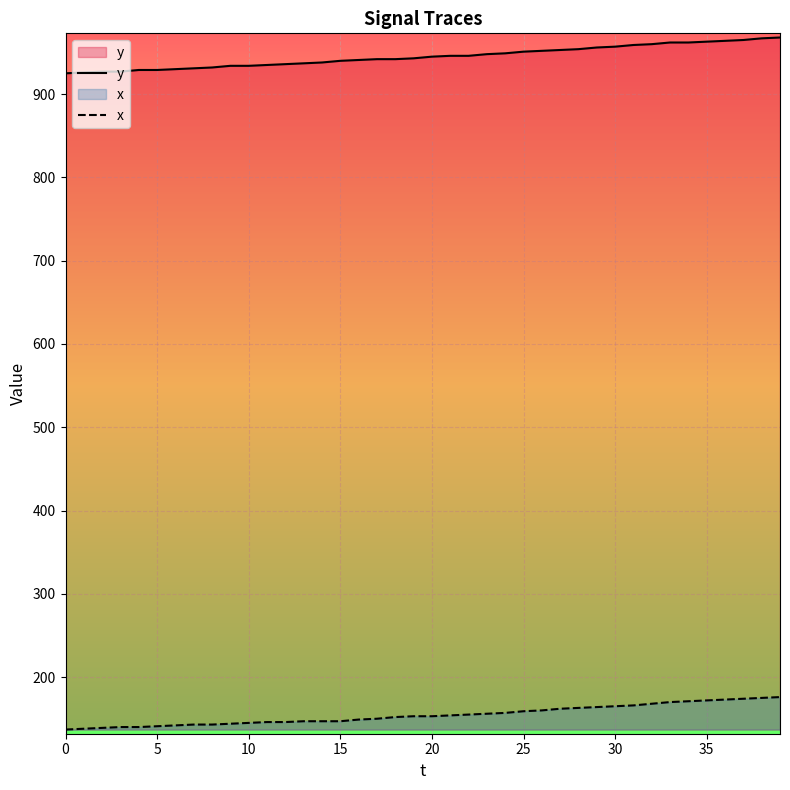

What value does the y series have at 15?

940